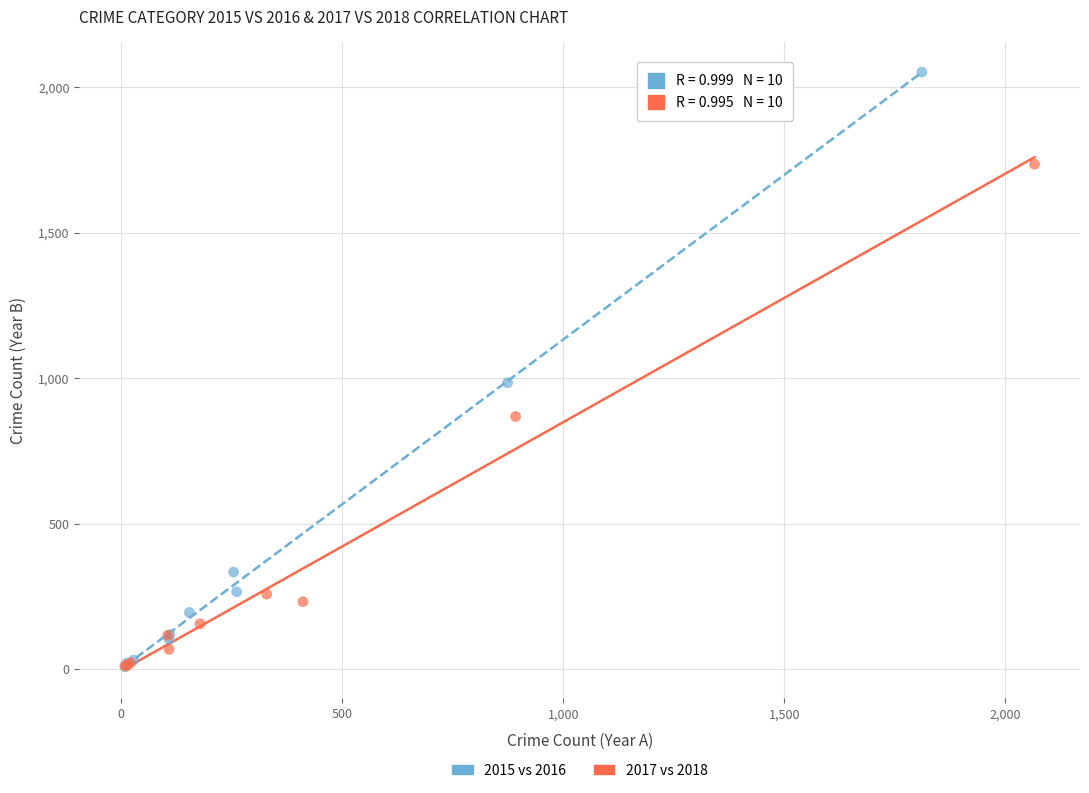

What are all the series names shown in the legend?

2015 vs 2016, 2017 vs 2018